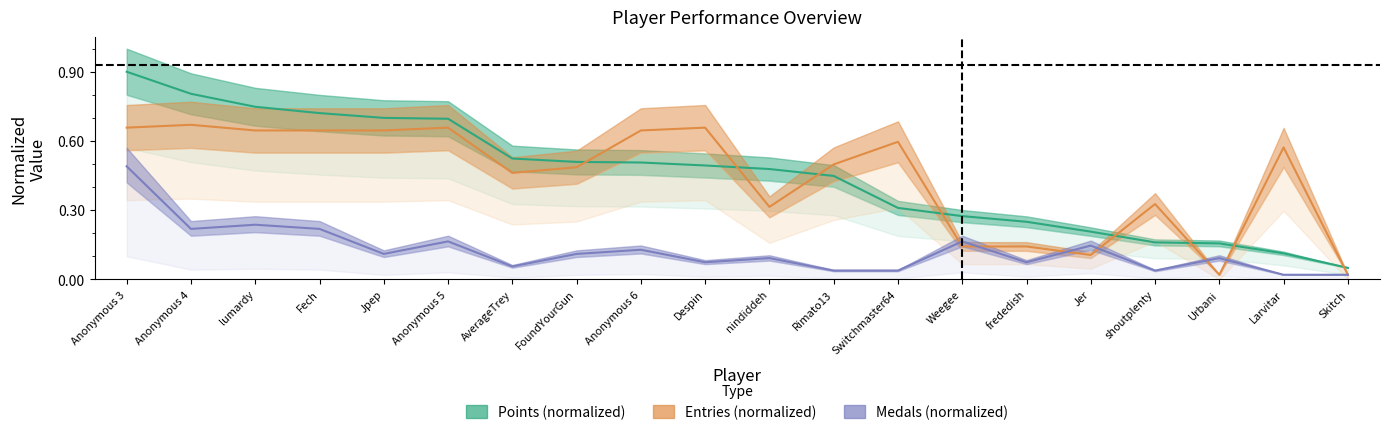

At how many categories does at least one series exceed 0?

20